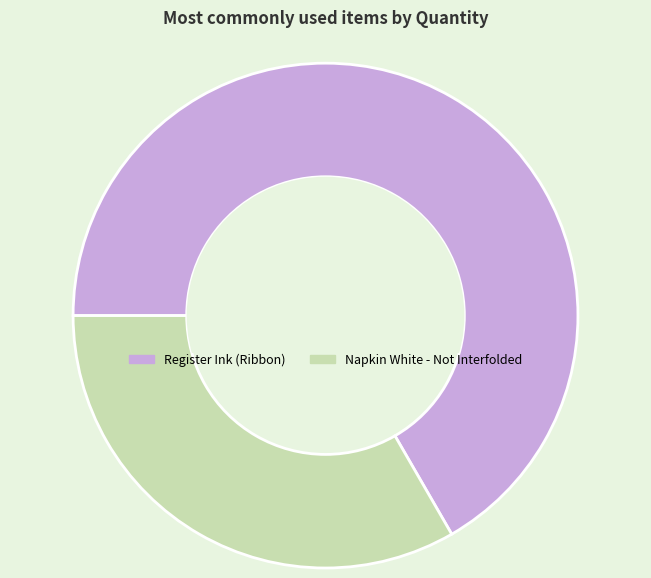

Is there a majority slice in this chart?

Yes